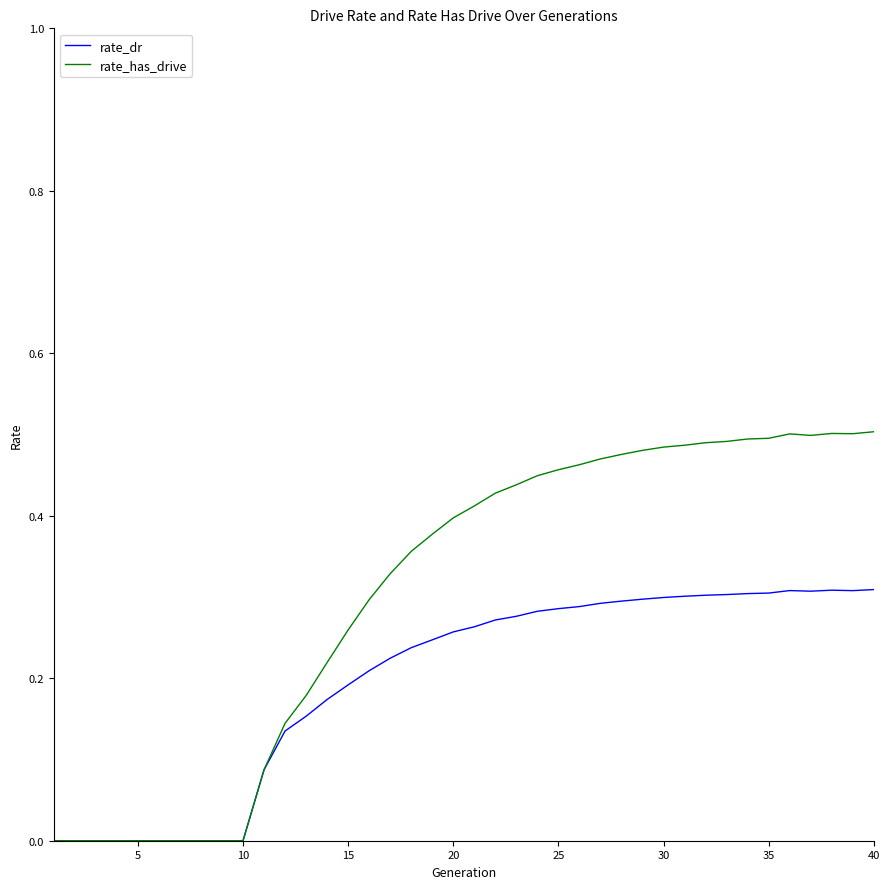

Which series has the largest range (max minus min)?

rate_has_drive